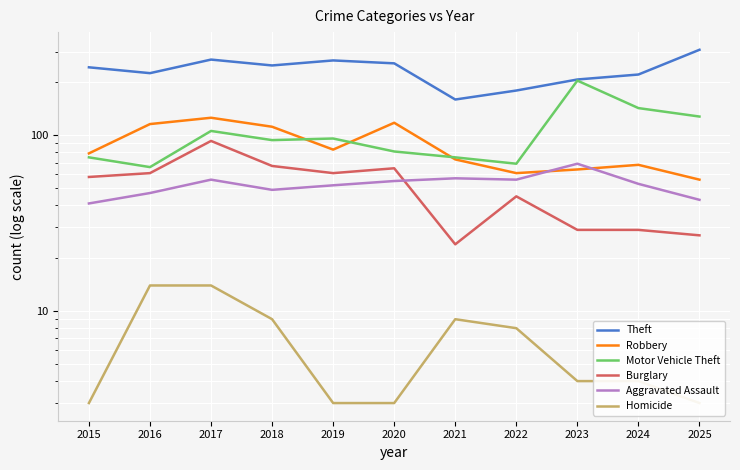

What is the maximum value for Homicide?

14